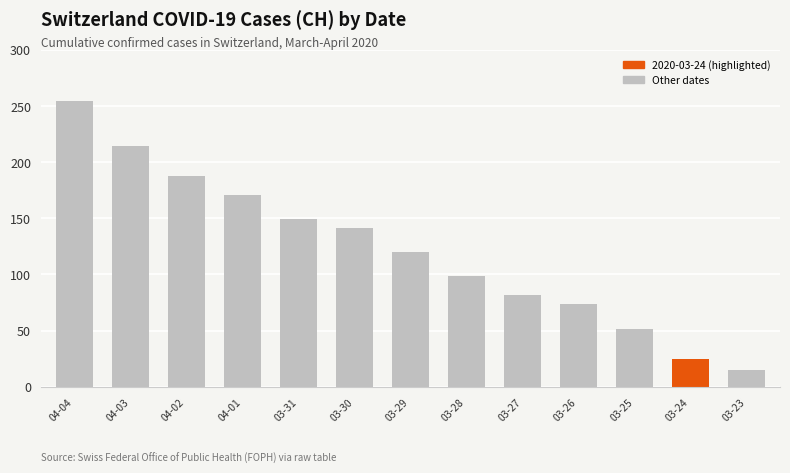

Reading left to right, list all the values displayed in this chart.

04-04=254	04-03=214	04-02=188	04-01=171	03-31=149	03-30=141	03-29=120	03-28=99	03-27=82	03-26=74	03-25=51	03-24=25	03-23=15